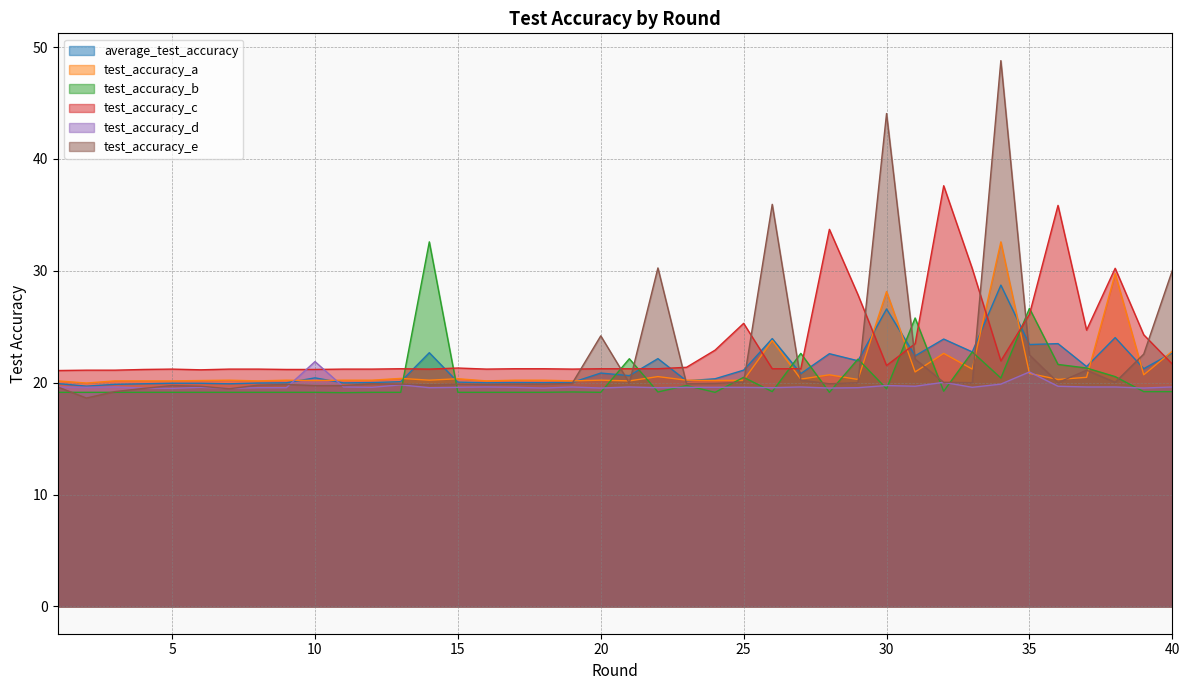

At which category does test_accuracy_c reach its first local valley?

6